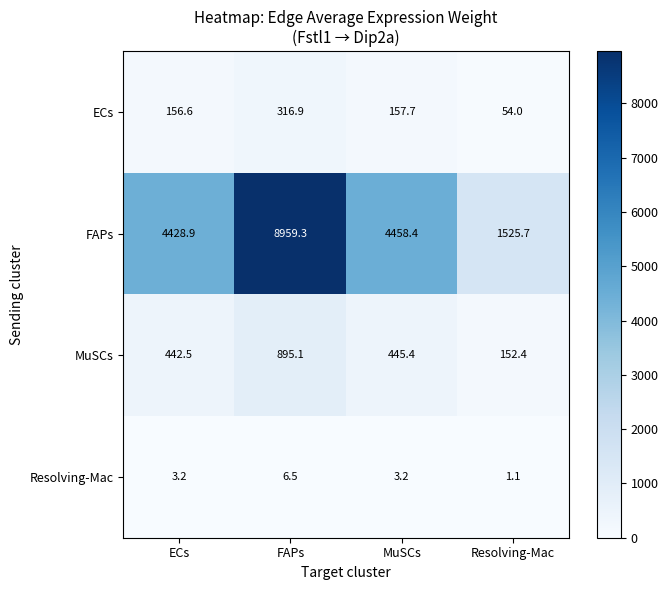

Which series changed the most between MuSCs and Resolving-Mac?

FAPs